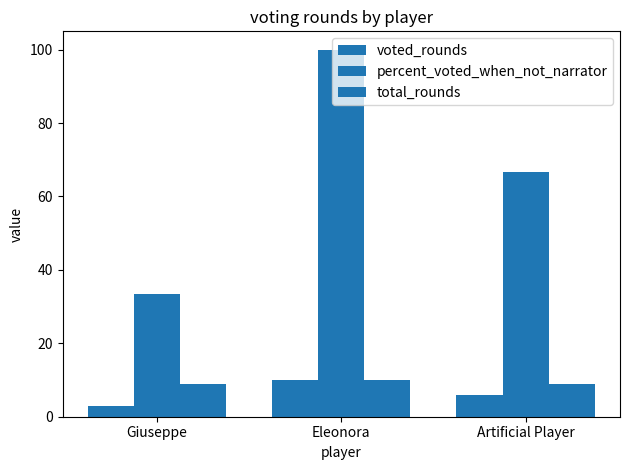

What is the difference between the second highest and minimum values in the voted_rounds series?

3.0